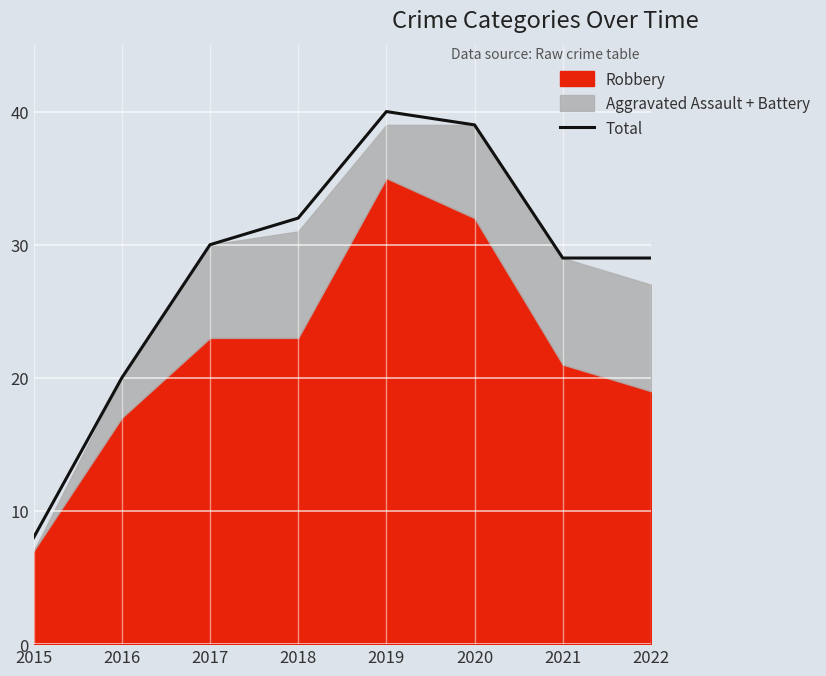

Which category has the highest value in the Total series?

2019